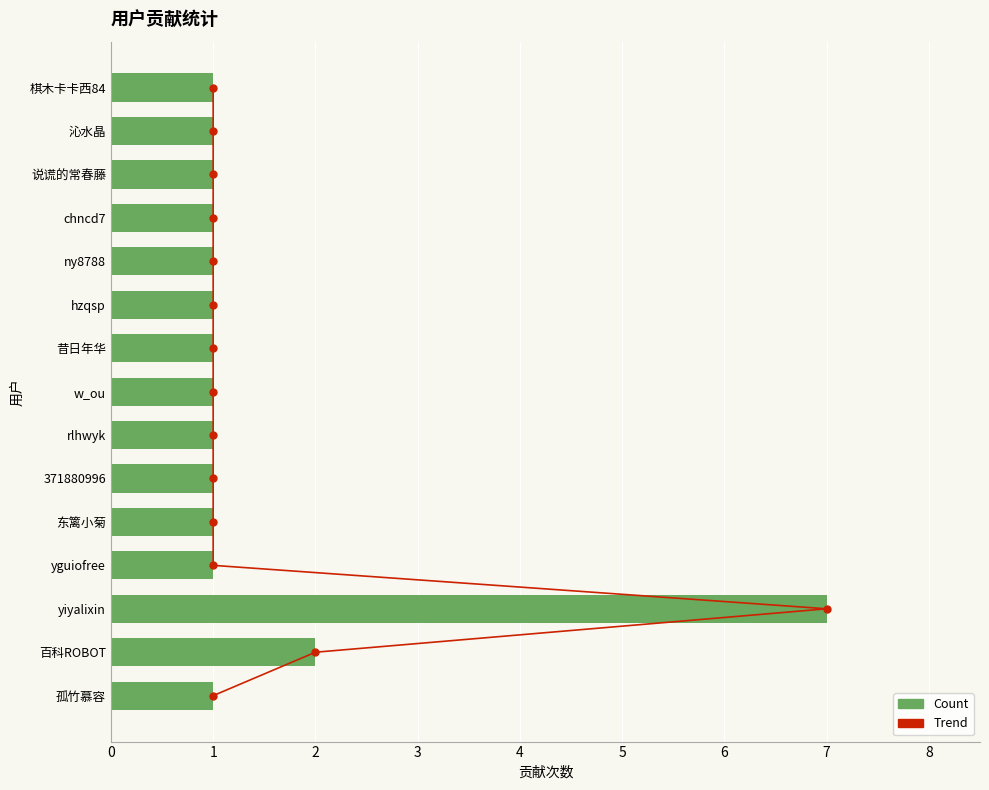

Rank the series by their maximum value, from highest to lowest.

Trend, Count